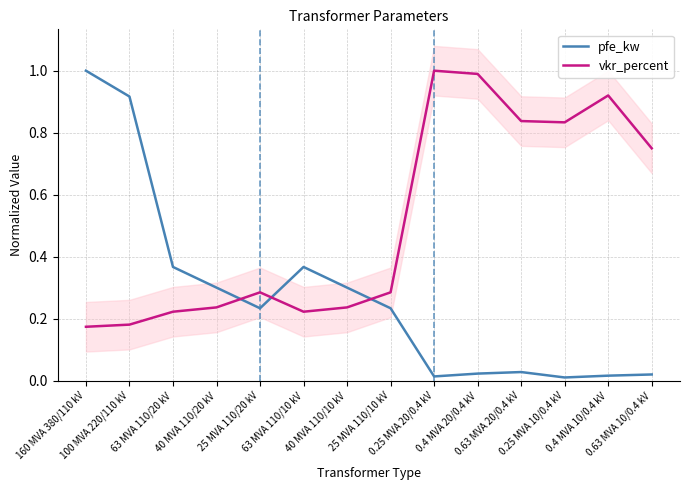

Reading left to right, what are all the values shown in this chart?

pfe_kw: 1.0	0.9	0.4	0.3	0.2	0.4	0.3	0.2	0.0	0.0	0.0	0.0	0.0	0.0
vkr_percent: 0.2	0.2	0.2	0.2	0.3	0.2	0.2	0.3	1.0	1.0	0.8	0.8	0.9	0.7